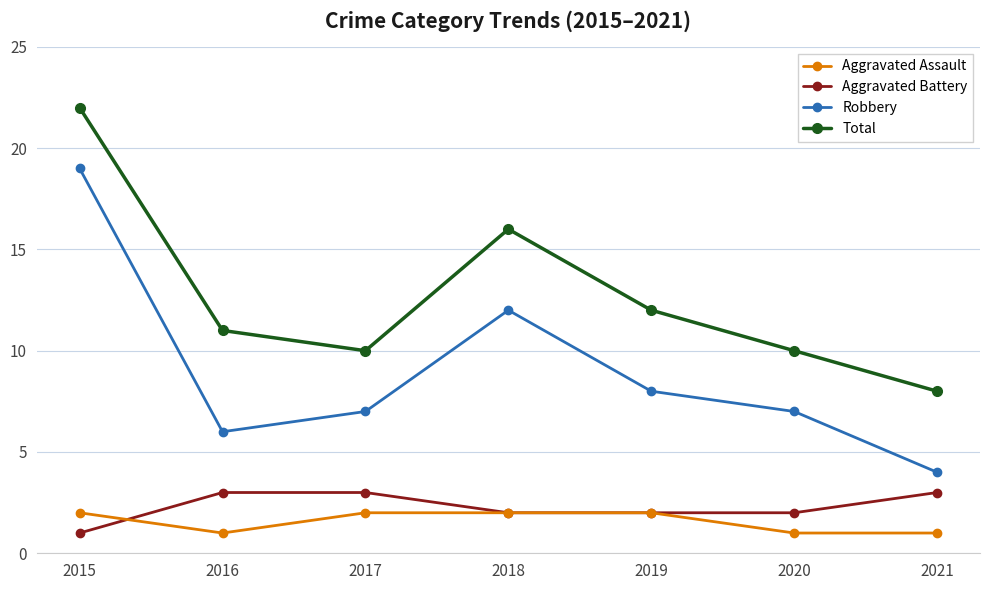

At which label does Robbery first exceed 7?

2015